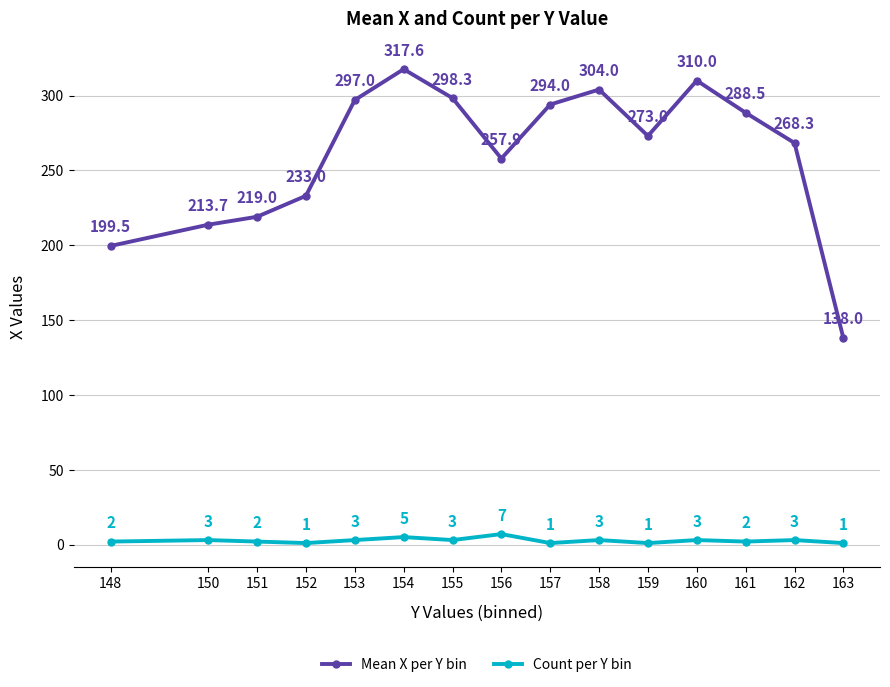

Read the Mean X per Y bin value at 163.

138.0